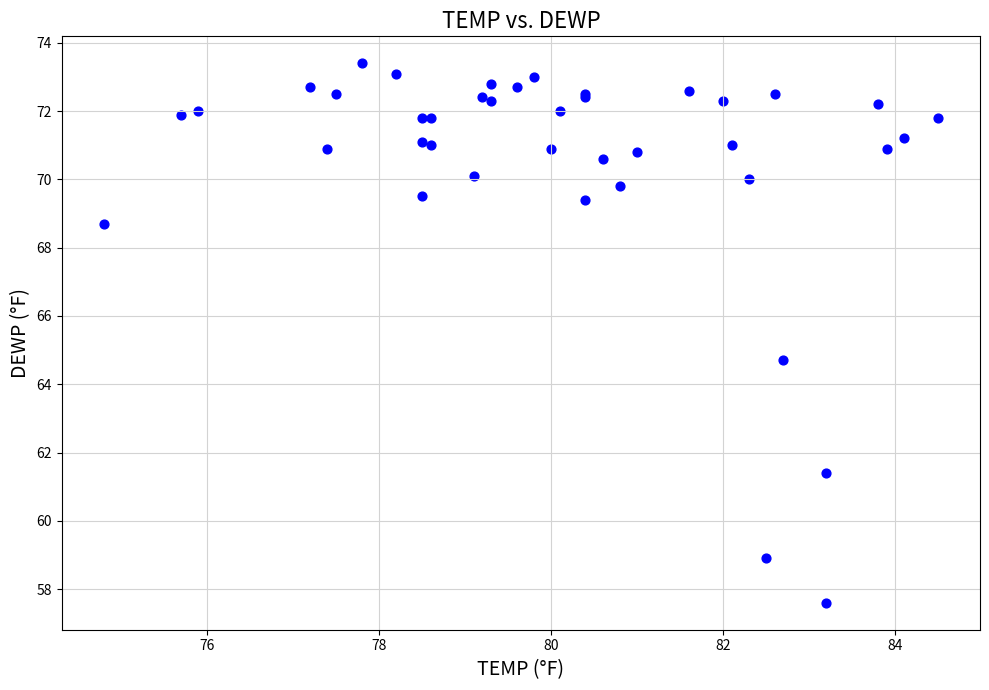

What Y value in the scatter plot is closest to 65?

64.7